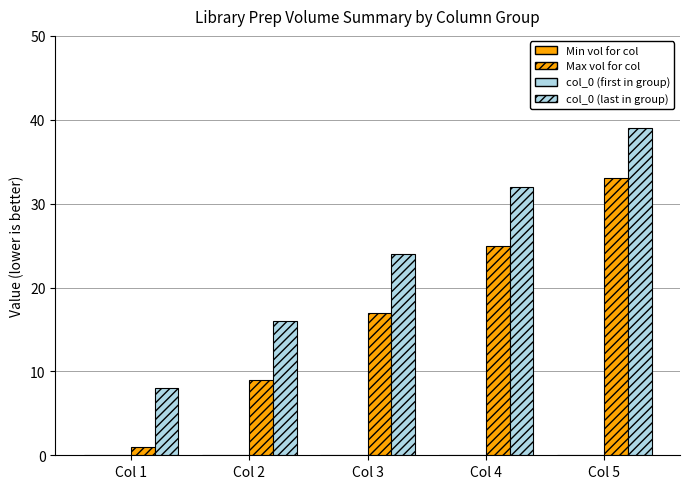

What is the difference between the second highest and second lowest values in the col_0 (first in group) series?

16